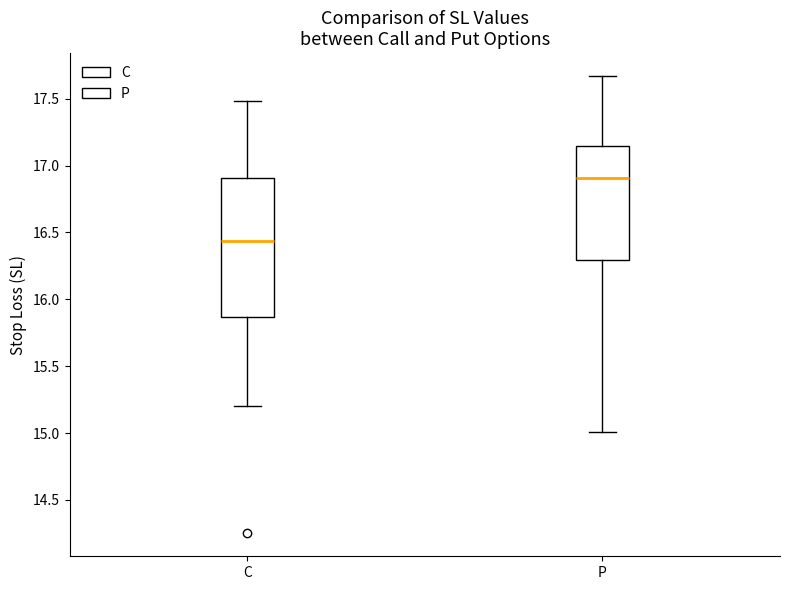

Reading left to right, read every box against the y-axis: the position of its median line, the range the box covers, and the ends of its whiskers. The values are not printed on the chart, so give them approximately, as read against the axis.

C: median 16.45, box 15.85 to 16.90, whiskers 15.20 to 17.50
P: median 16.90, box 16.30 to 17.15, whiskers 15.00 to 17.65